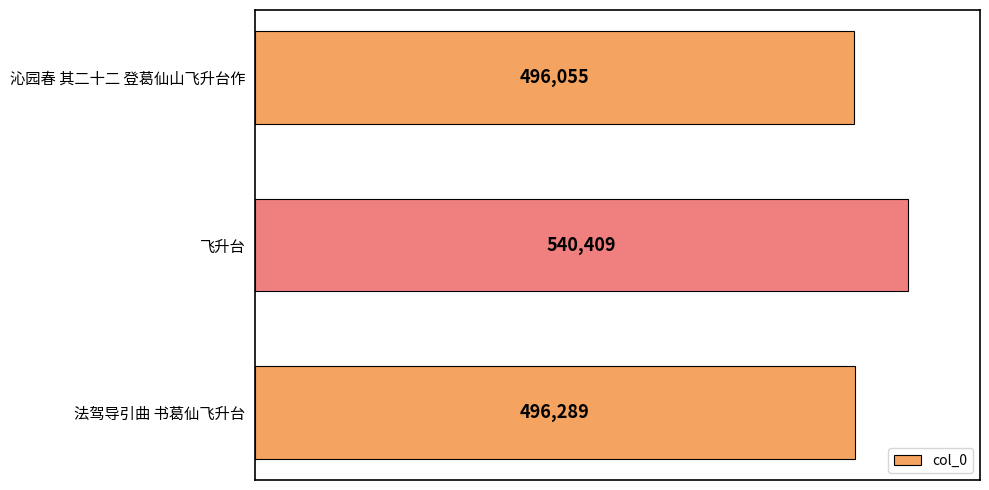

Read the value at 沁园春 其二十二 登葛仙山飞升台作, to the nearest 100.

496100